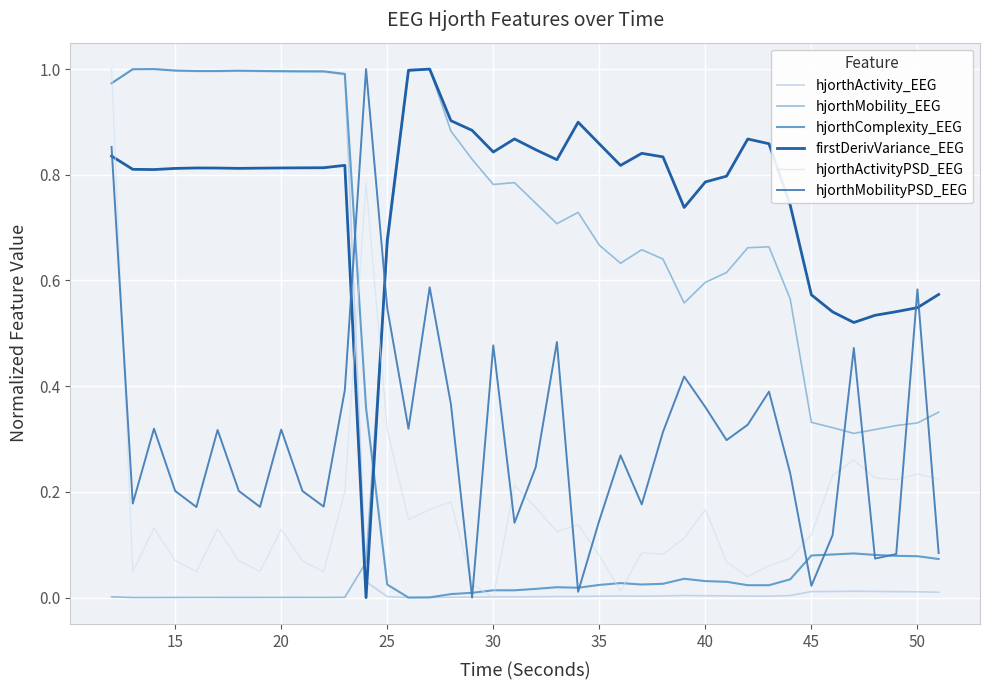

True or false: hjorthMobilityPSD_EEG and hjorthMobility_EEG intersect in this chart.

True